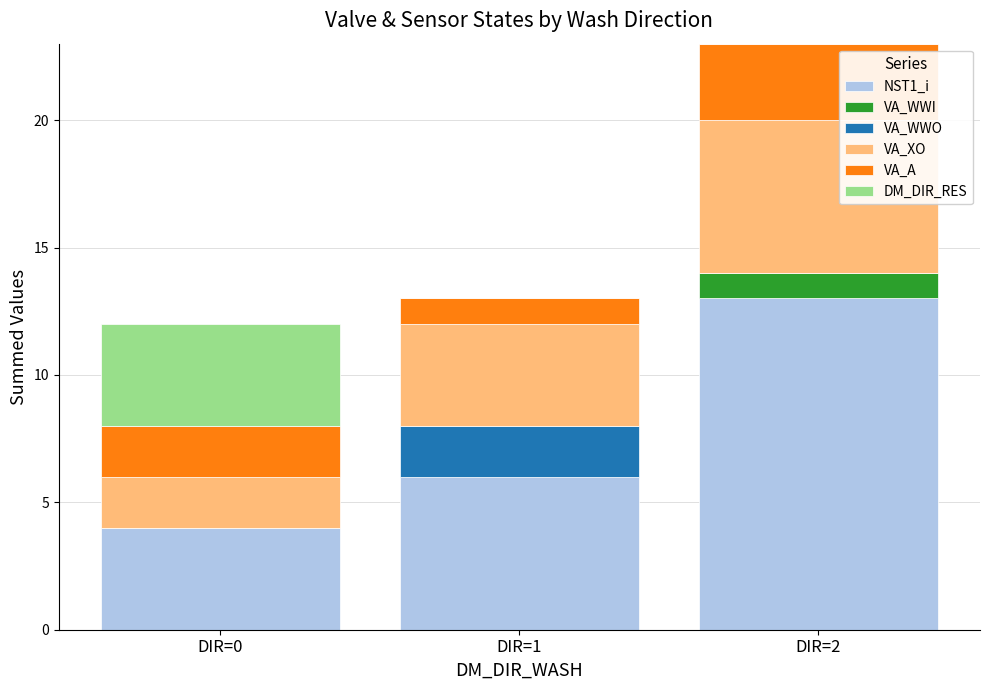

How many series are shown in this chart?

6